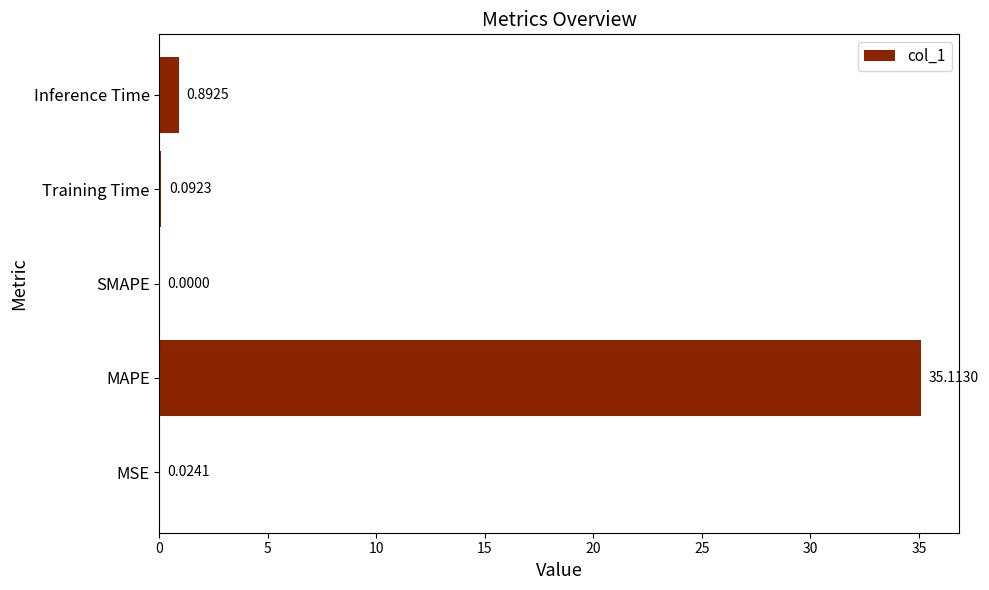

Where is the data nearest to the value 17?

Inference Time